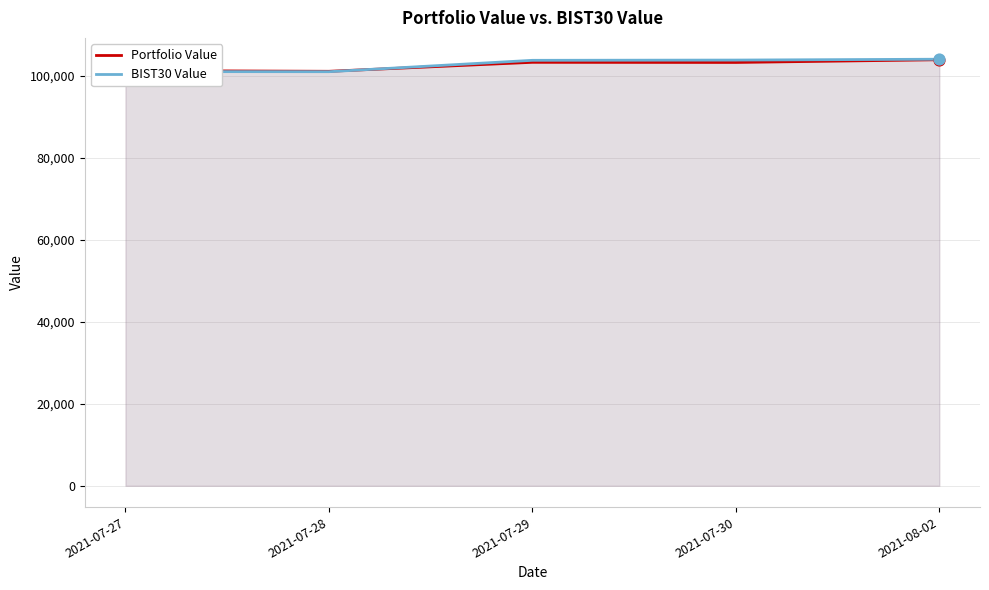

What are all the series names shown in the legend?

Portfolio Value, BIST30 Value